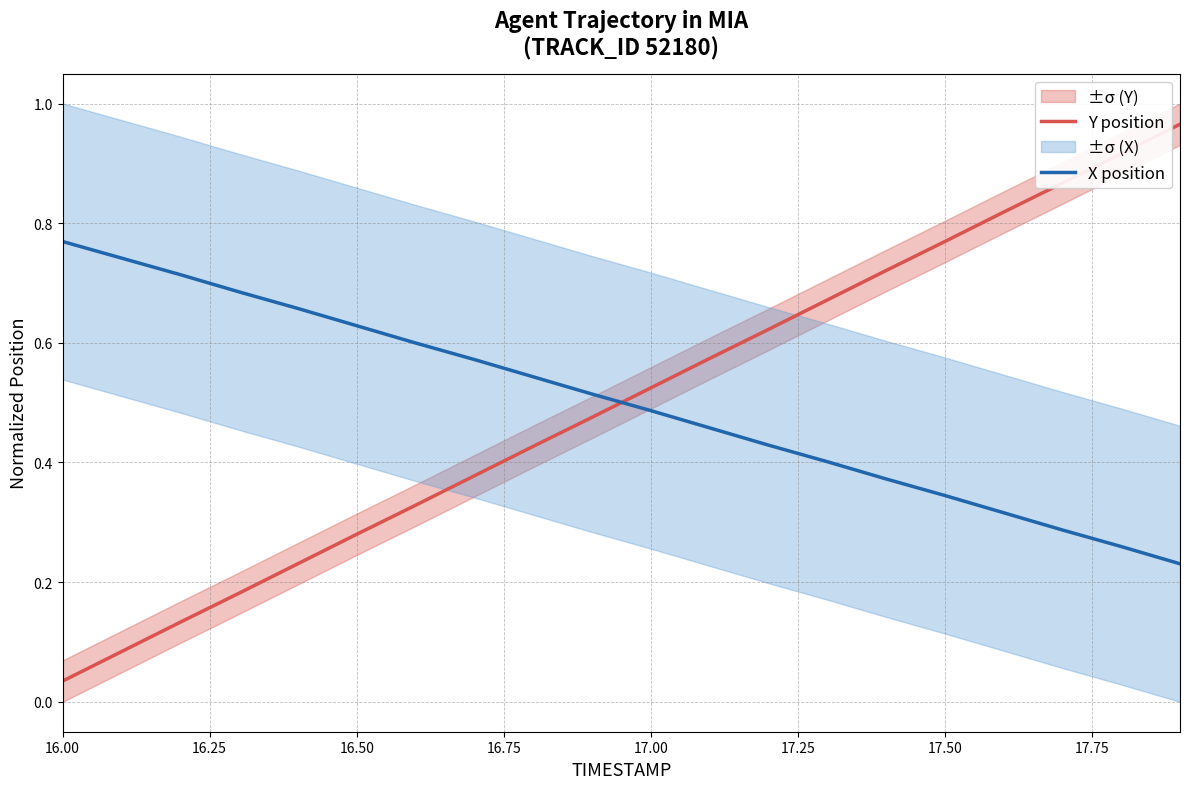

After their last crossing, which series has the higher values: Y position or X position?

Y position